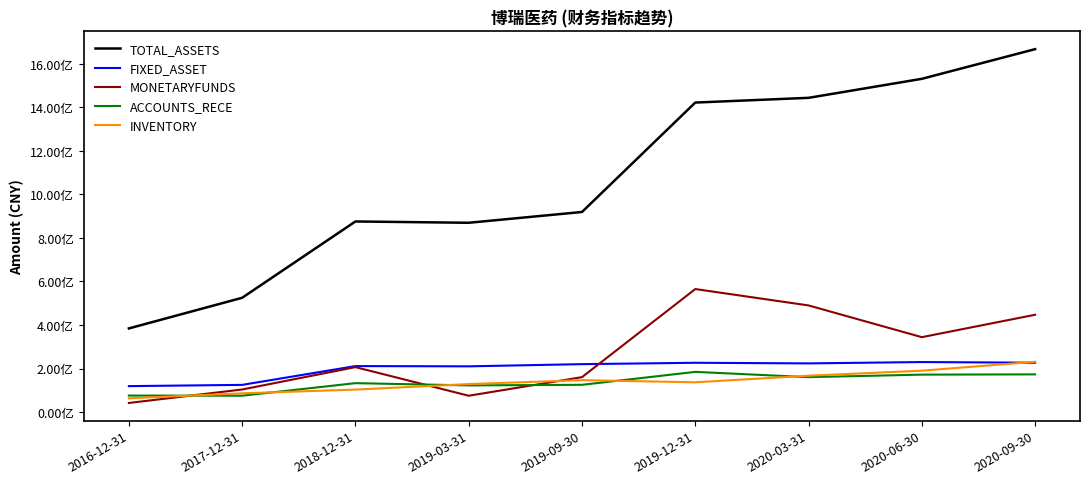

What is the value of the ACCOUNTS_RECE point at the 2nd from the left?

75274099.5